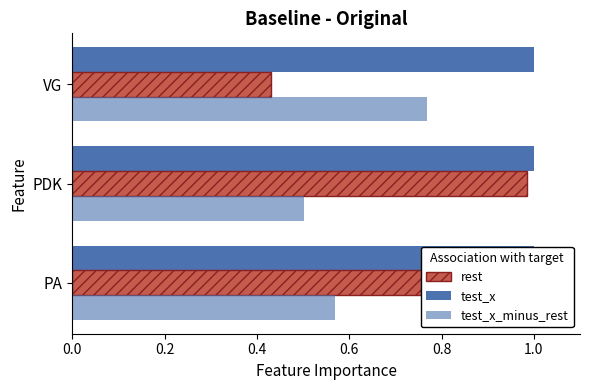

Is the value of test_x_minus_rest at VG greater than the value of rest at PDK?

No